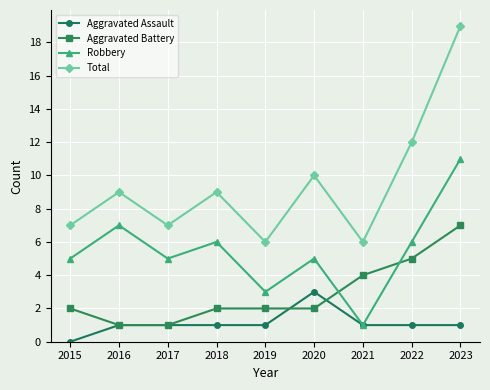

List the series in order of their peak value, highest first.

Total, Robbery, Aggravated Battery, Aggravated Assault